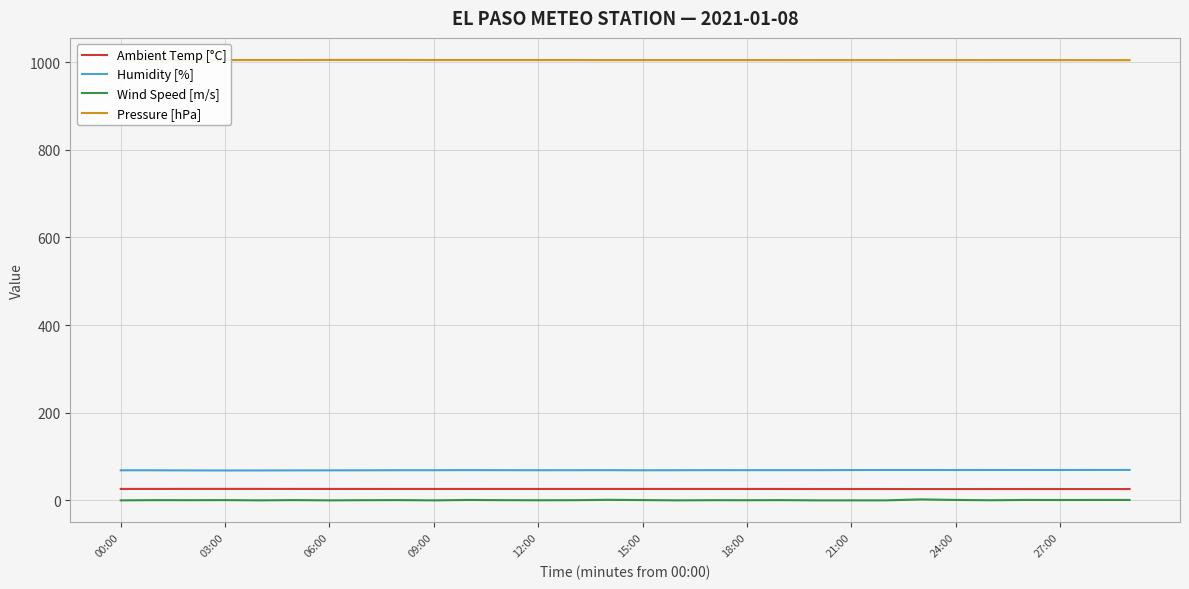

The value of Humidity [%] at 00:00 is 68.6. True or false?

True